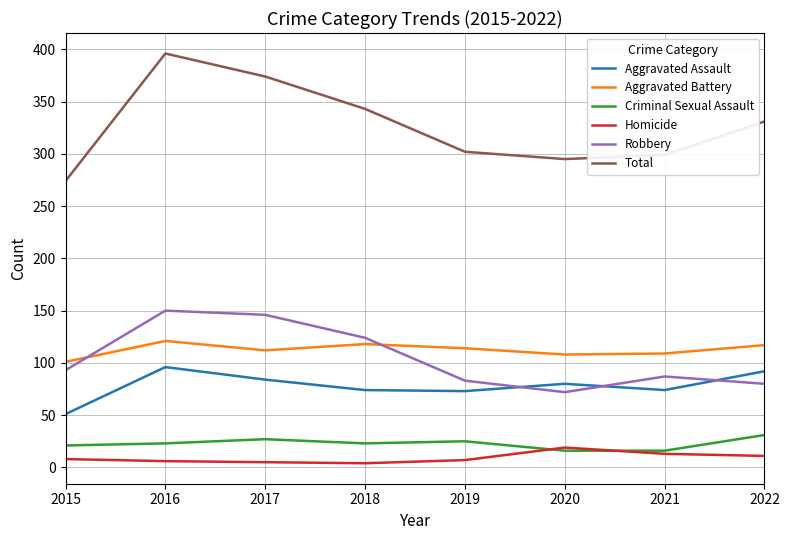

What is the highest value of the Aggravated Battery series?

121